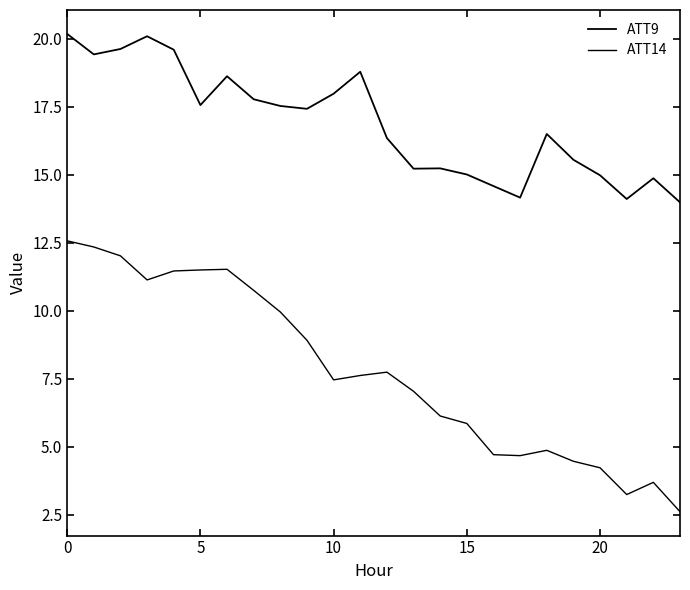

Does the chart have visible grid lines?

No